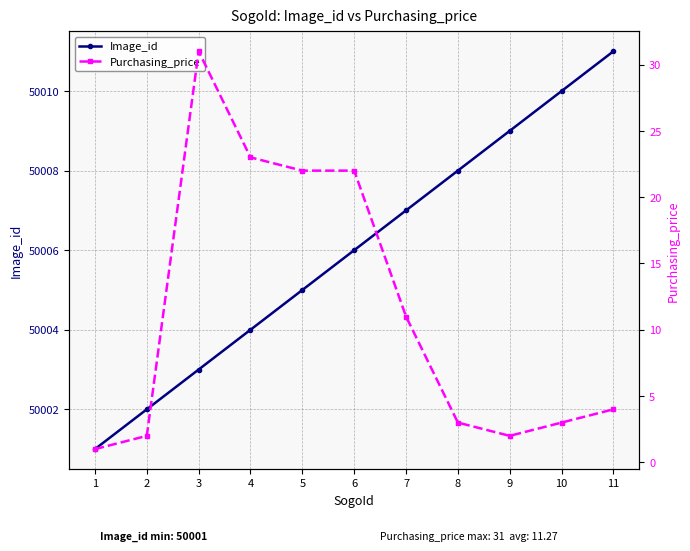

Count the Image_id values in the range 50003 to 50009.

7